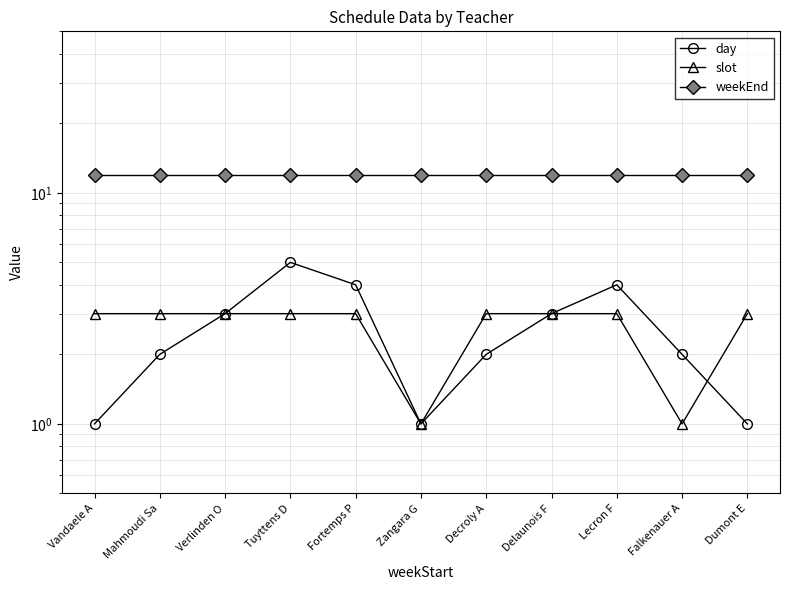

What is the difference between the second highest and second lowest values in the slot series?

2